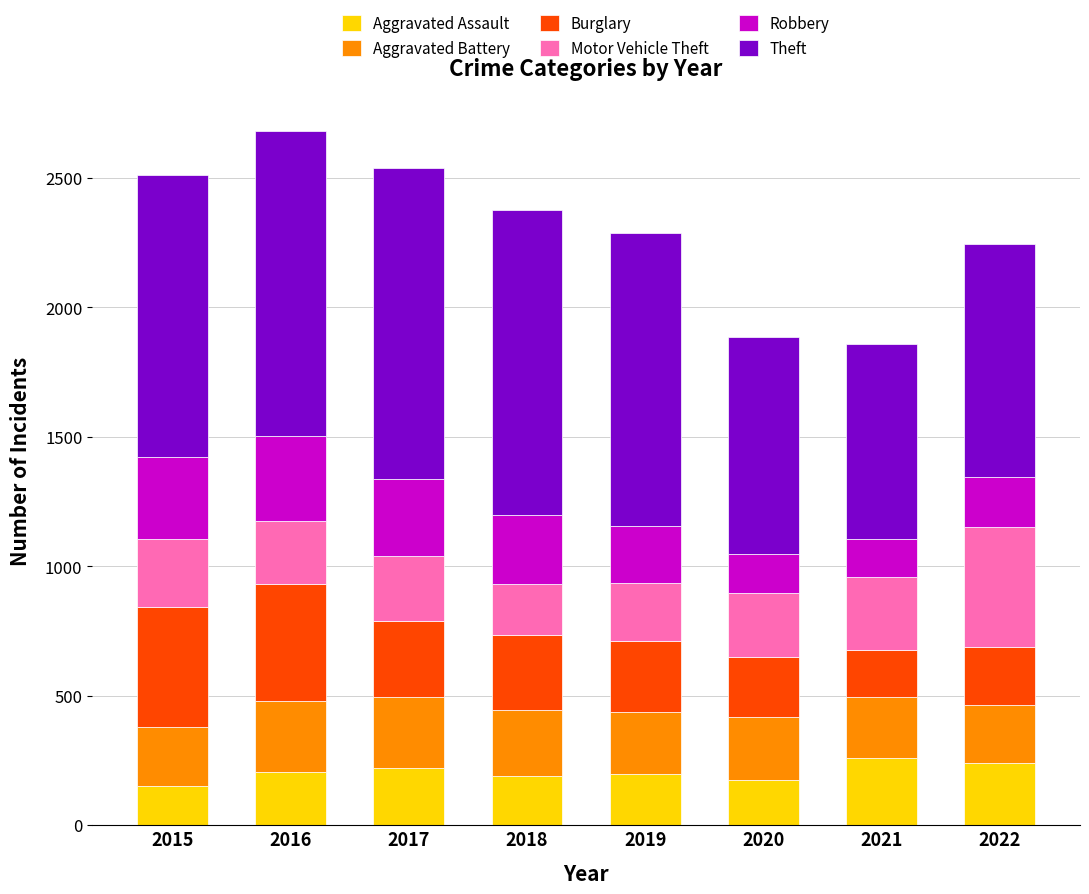

What is the maximum value for Aggravated Assault?

259